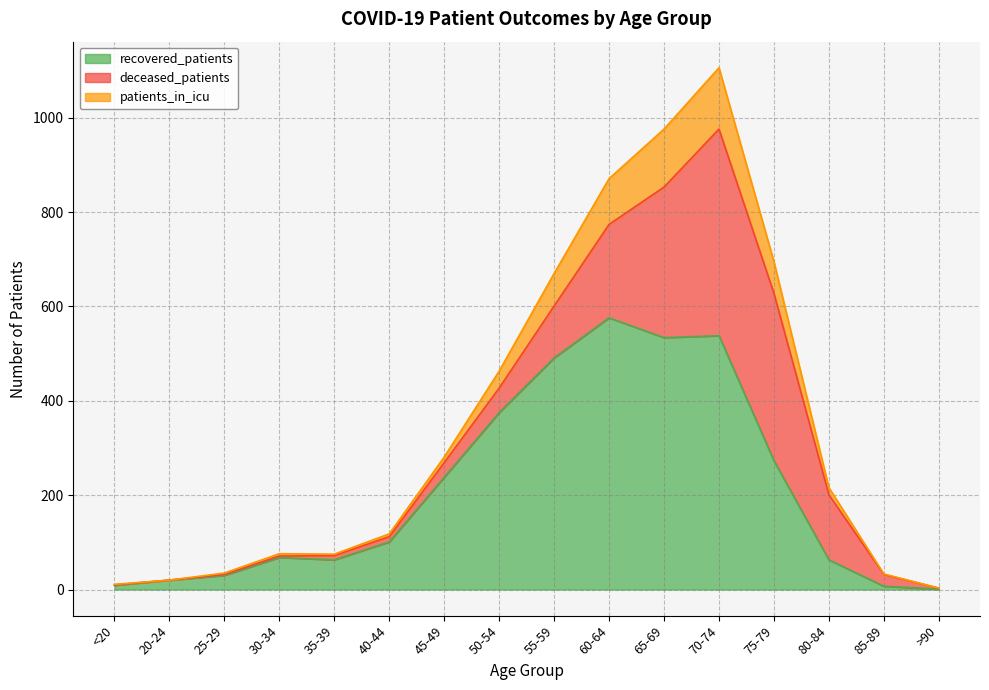

Is it true that recovered_patients equals 348 at 45-49?

False